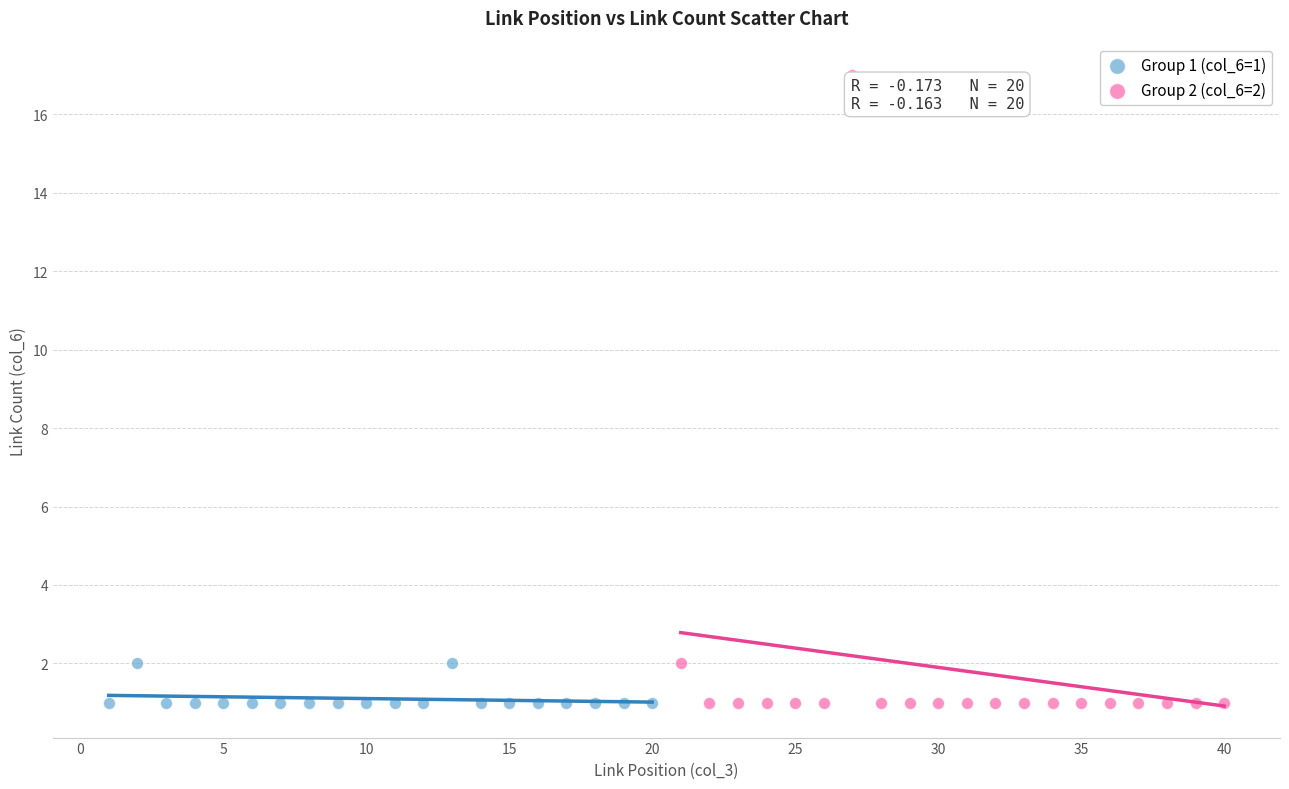

Which series reaches the maximum Y coordinate?

Group 2 (col_6=2)